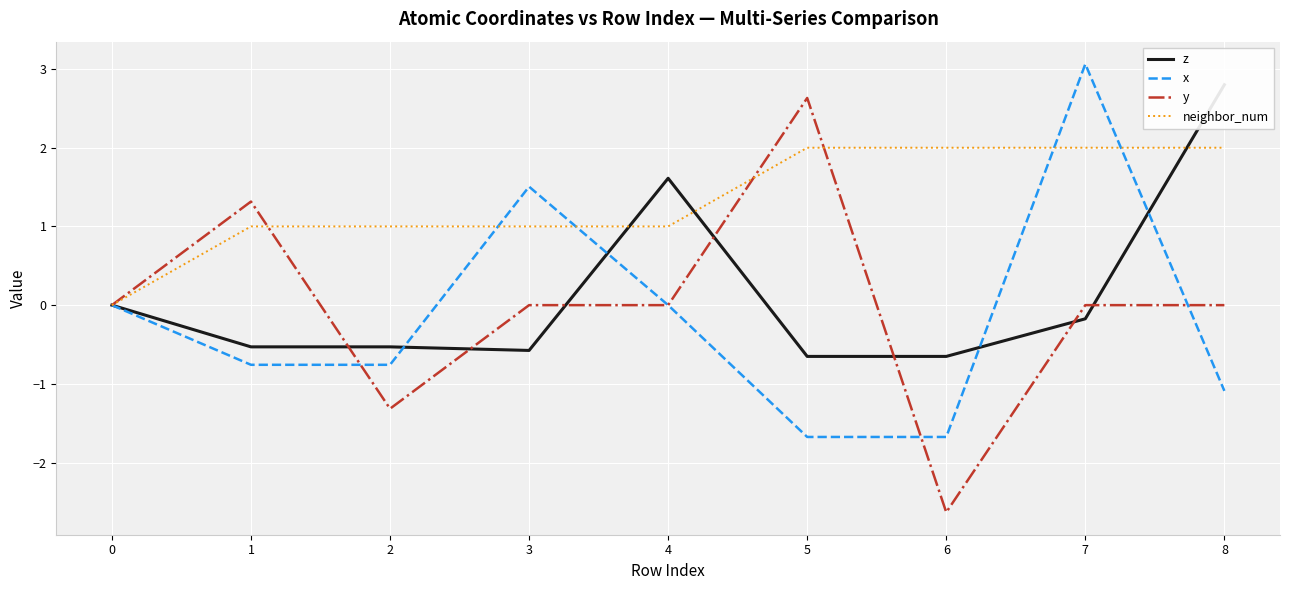

At which label does z first exceed 0?

4